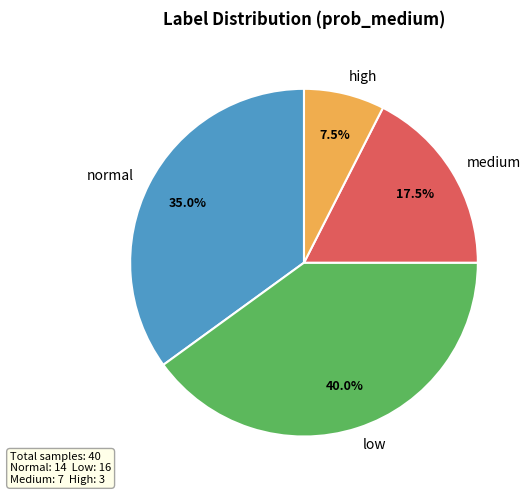

Rank the categories by value from lowest to highest.

high, medium, normal, low